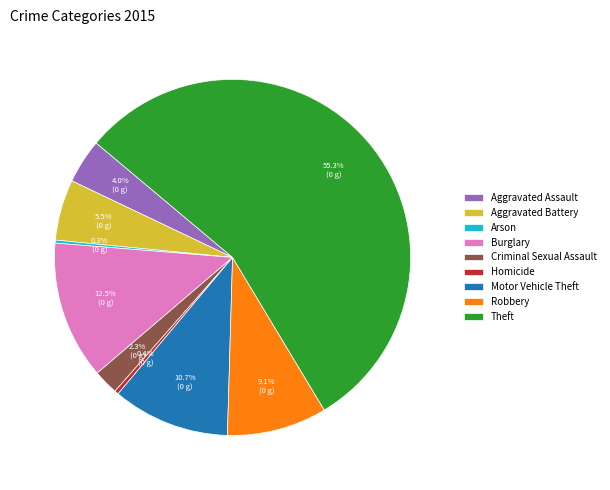

Which slice represents more than half of the pie?

Theft